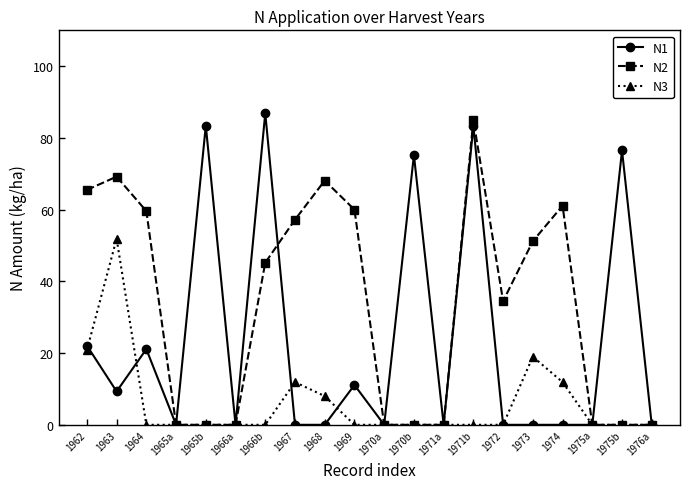

What is the maximum value shown in the chart?

86.9